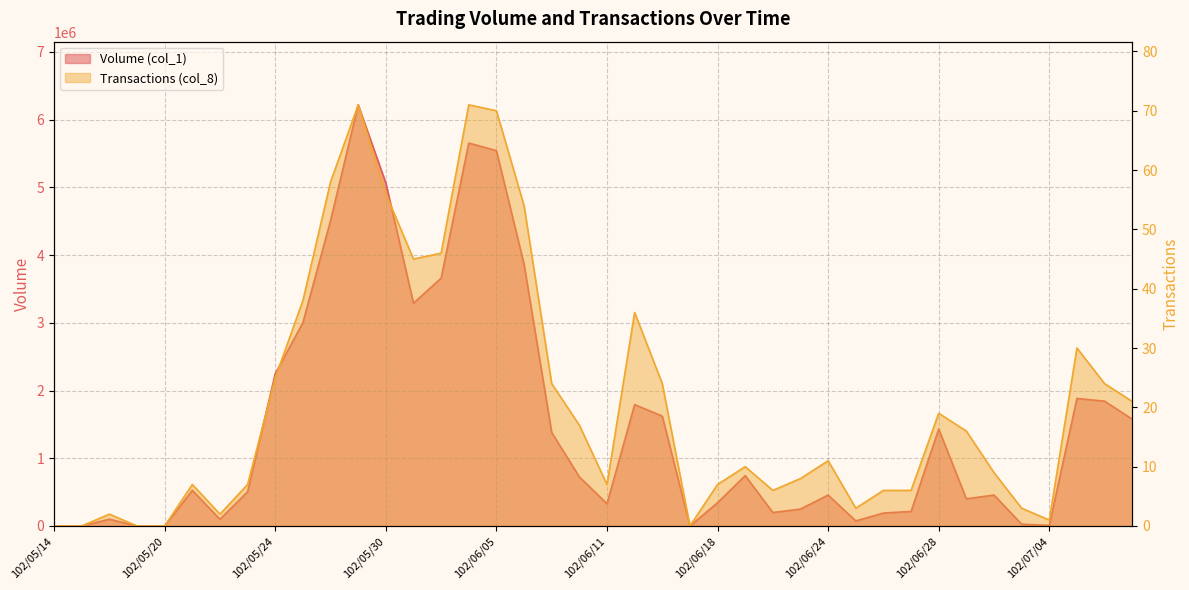

What is the difference between the highest and lowest values at 102/06/03?

3658954